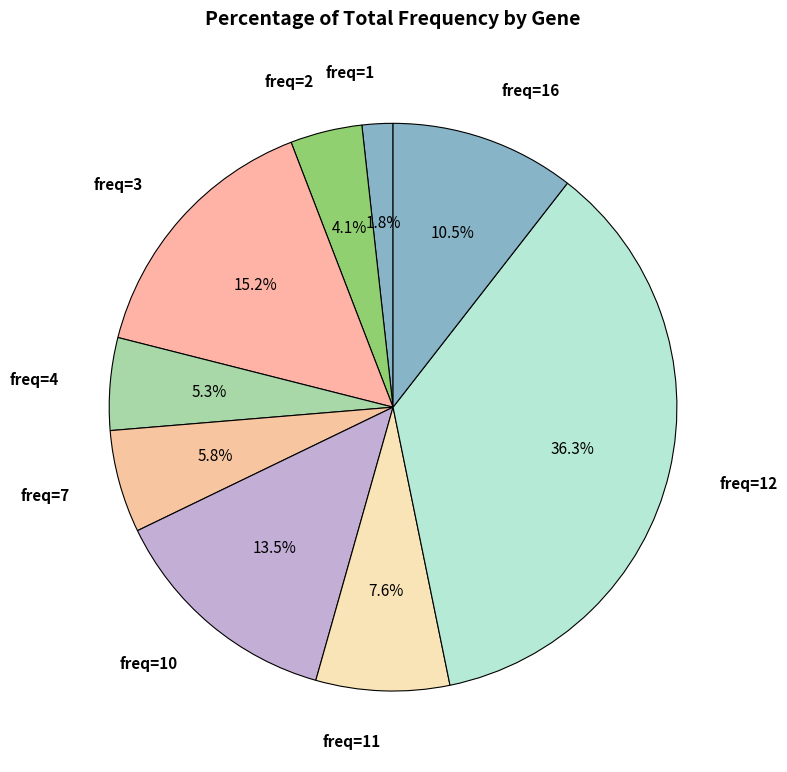

How many slices are in this pie chart?

9